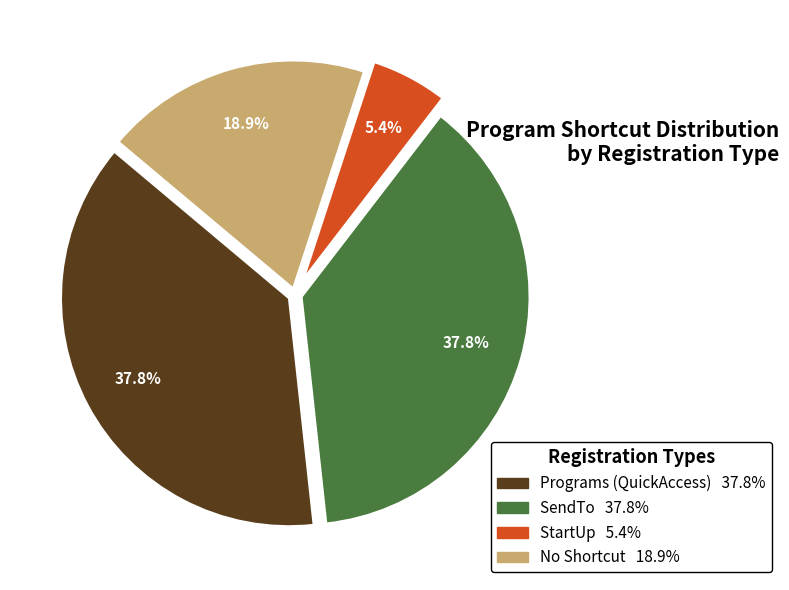

How many segments does this pie chart have?

4